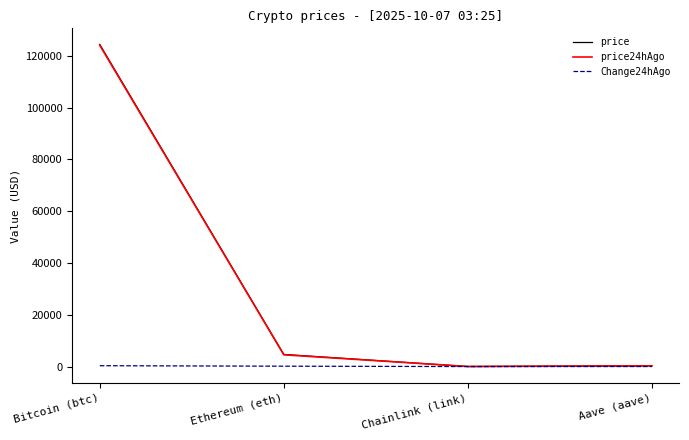

Is this an area chart (filled region under the line)?

No